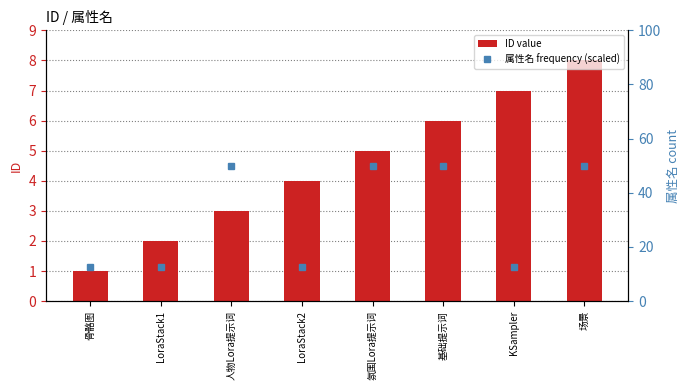

Reading right to left, what are all the values shown in this chart?

ID value: 场景=8.0	KSampler=7.0	基础提示词=6.0	氛围Lora提示词=5.0	LoraStack2=4.0	人物Lora提示词=3.0	LoraStack1=2.0	骨骼图=1.0
属性名 frequency (scaled): 场景=50.0	KSampler=12.5	基础提示词=50.0	氛围Lora提示词=50.0	LoraStack2=12.5	人物Lora提示词=50.0	LoraStack1=12.5	骨骼图=12.5